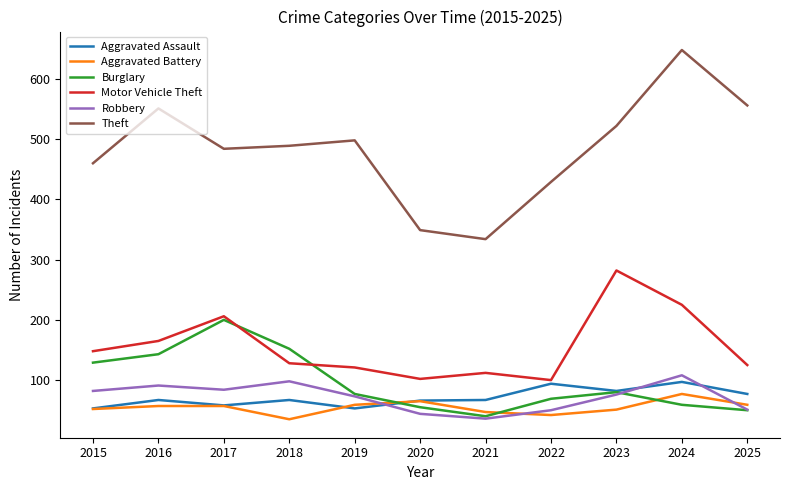

What value does the Aggravated Assault series have at 2023?

82